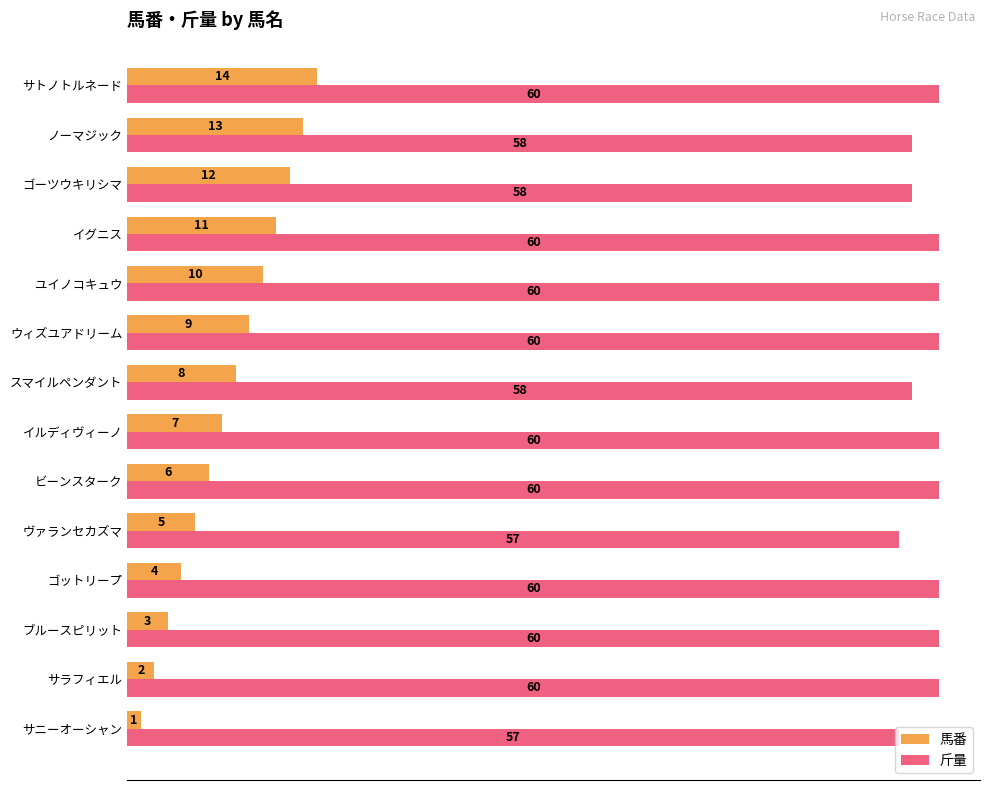

Count the number of data series in this chart.

2